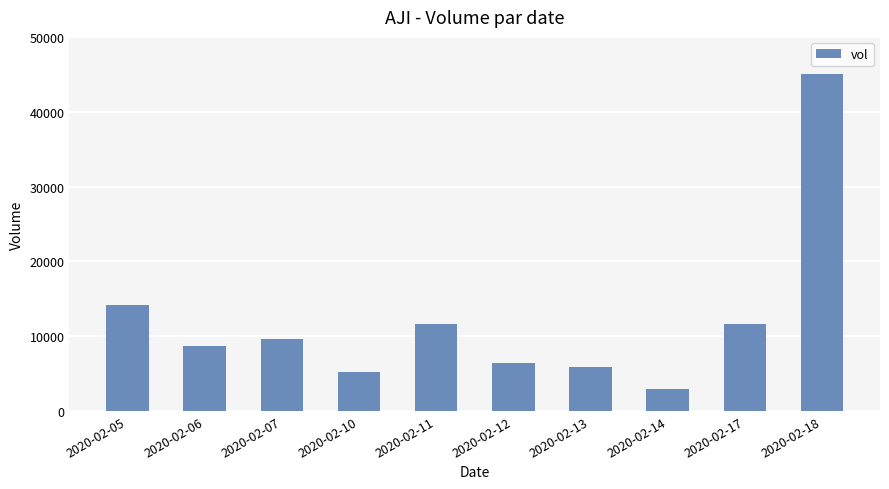

Reading right to left, what are all the values shown in this chart?

45000	11600	3000	5900	6400	11600	5200	9600	8700	14100